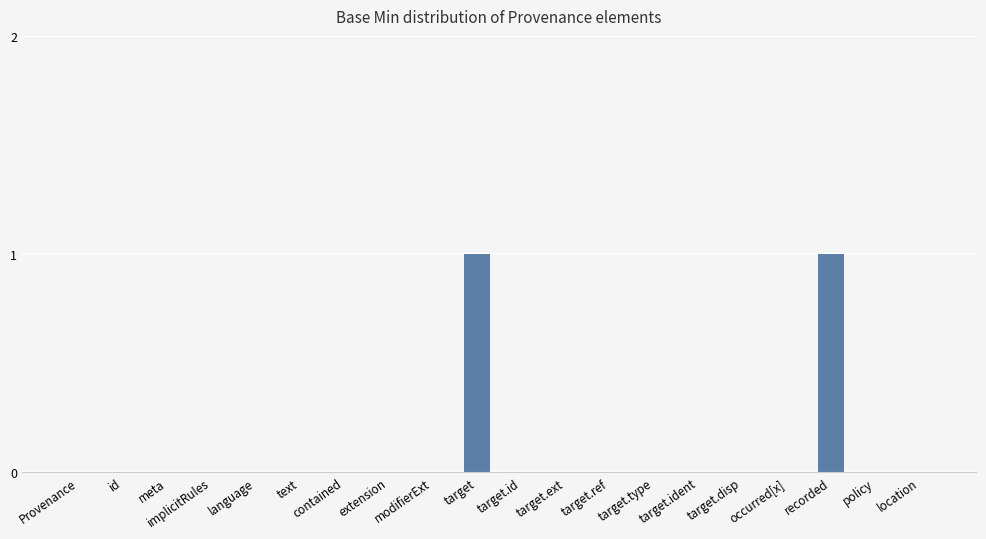

How many categories are shown in the chart?

20